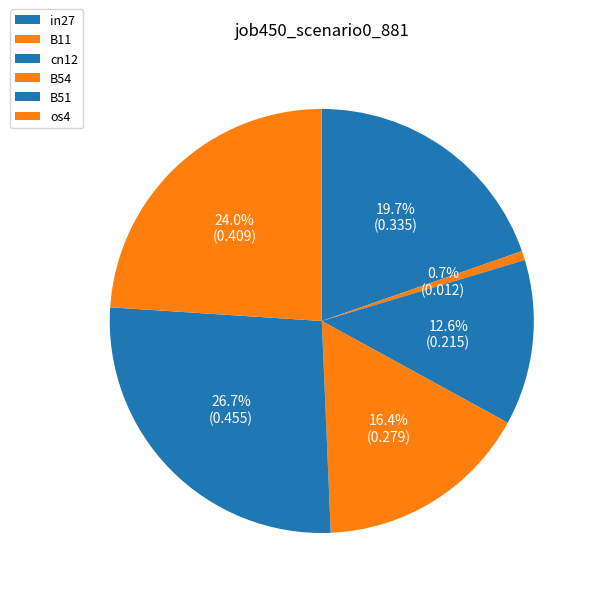

How many segments does this pie chart have?

6